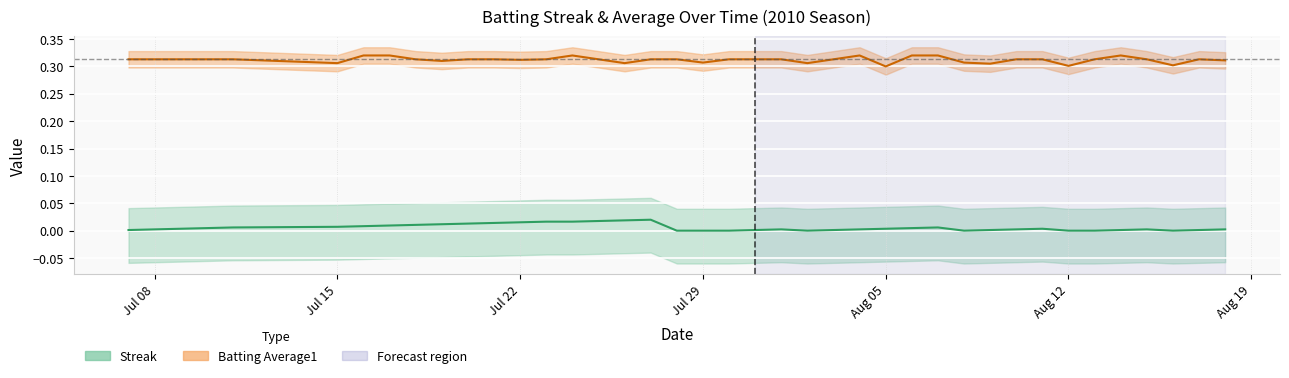

How many interior local peaks does the batting_avg series have?

4